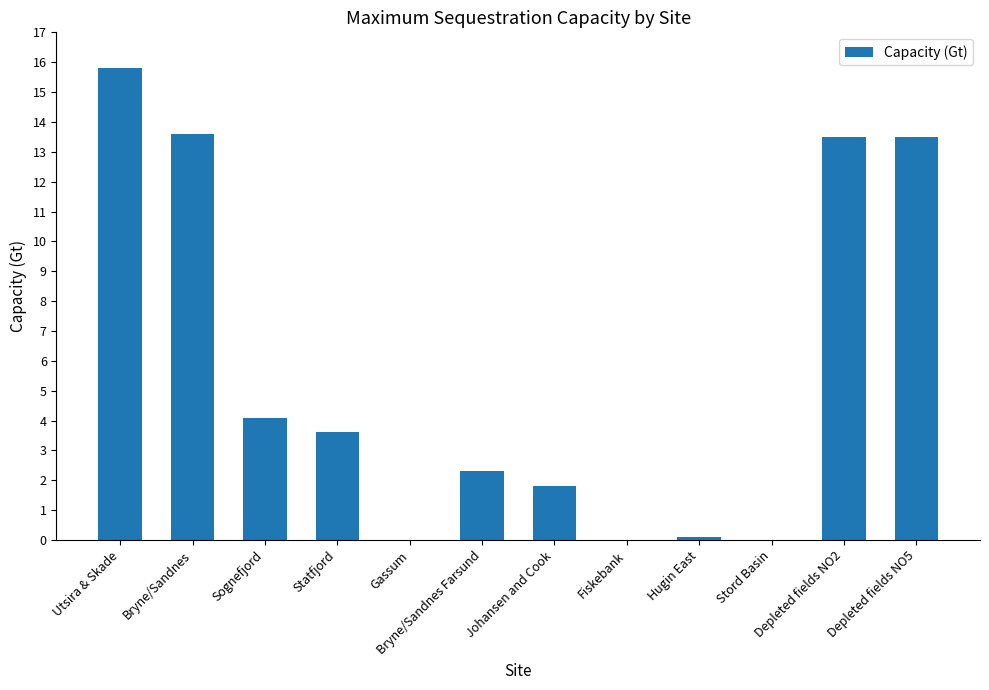

What is the change in value from Statfjord to Fiskebank?

-3.6